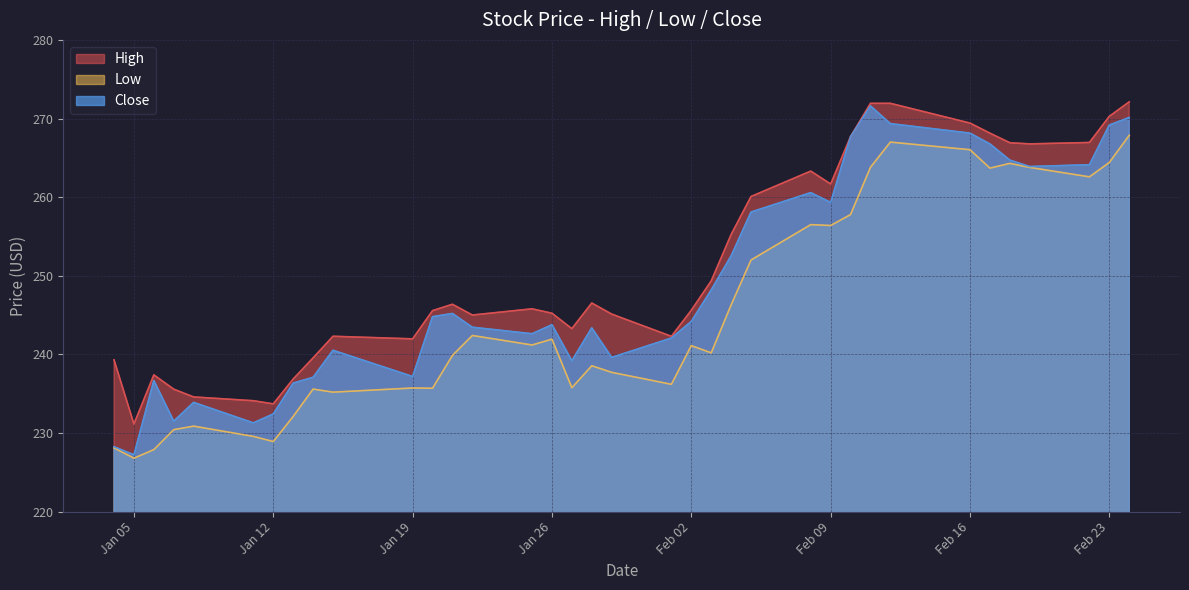

What is the maximum value for Close?

271.6